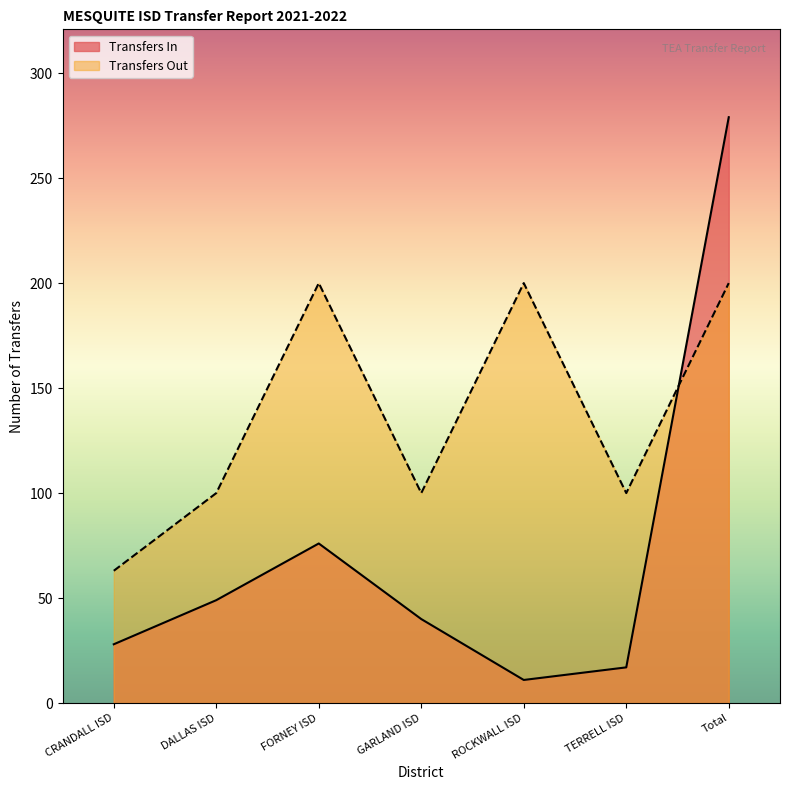

How many intersections are there between Transfers Out and Transfers In?

1